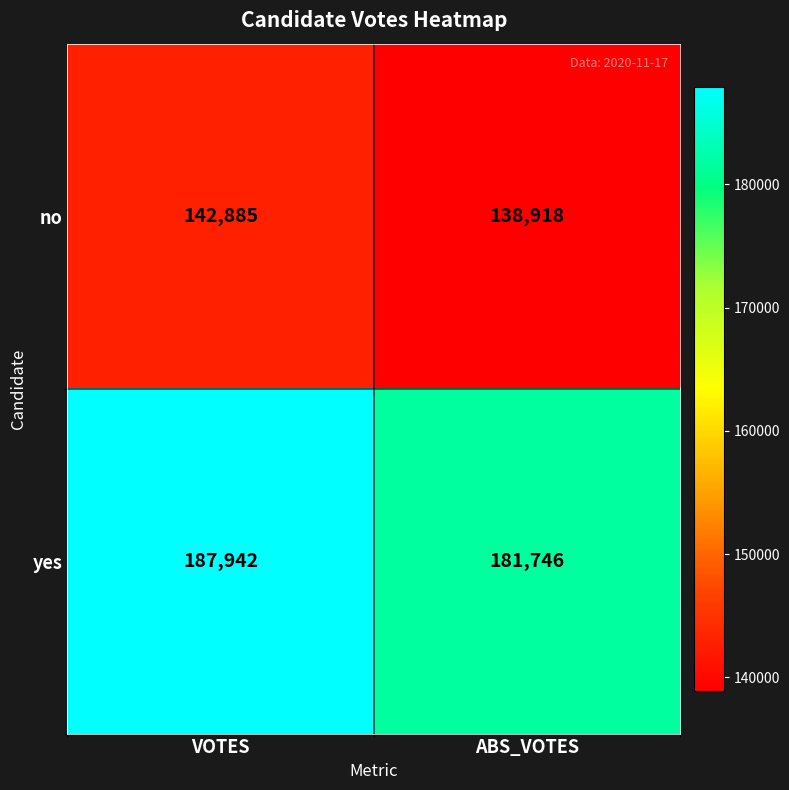

At which category is the sum across all series the highest?

VOTES